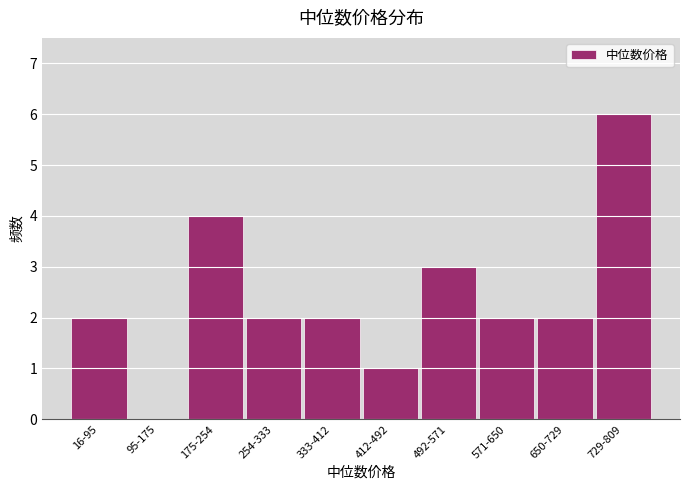

Reading left to right, extract all data points from this chart.

16-95=2	95-175=0	175-254=4	254-333=2	333-412=2	412-492=1	492-571=3	571-650=2	650-729=2	729-809=6